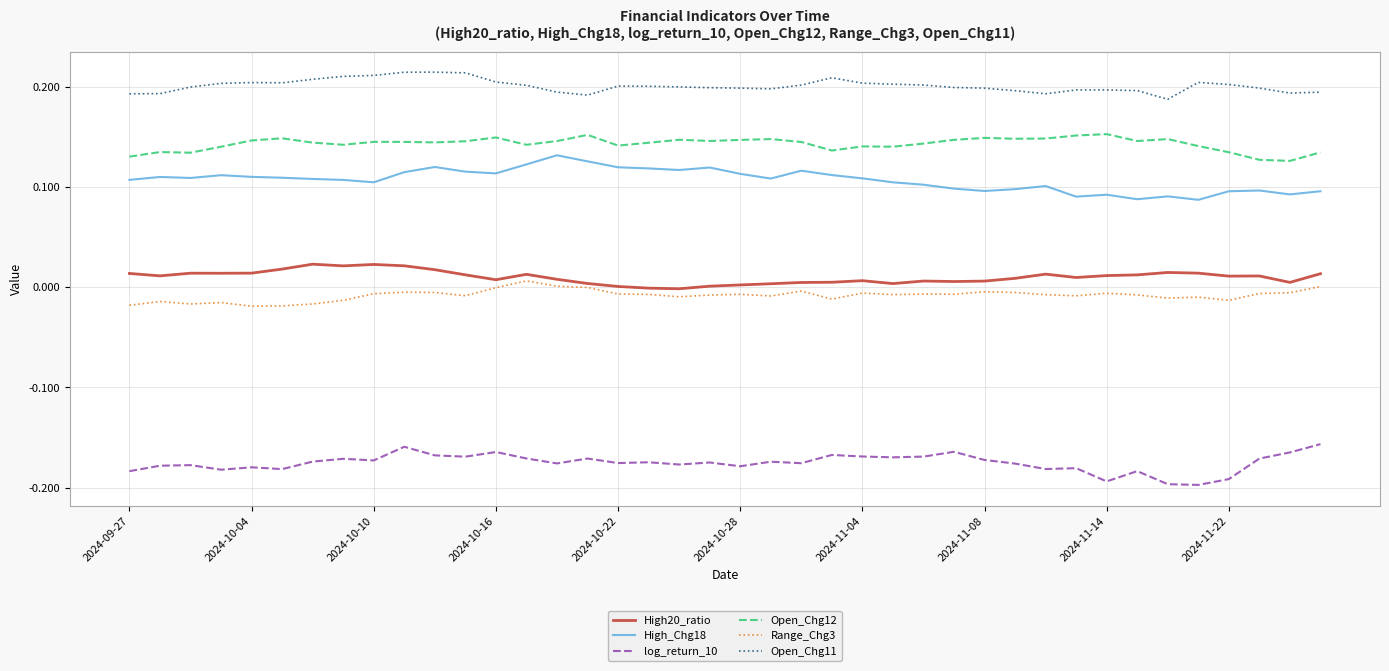

At how many categories does at least one series exceed 0?

40